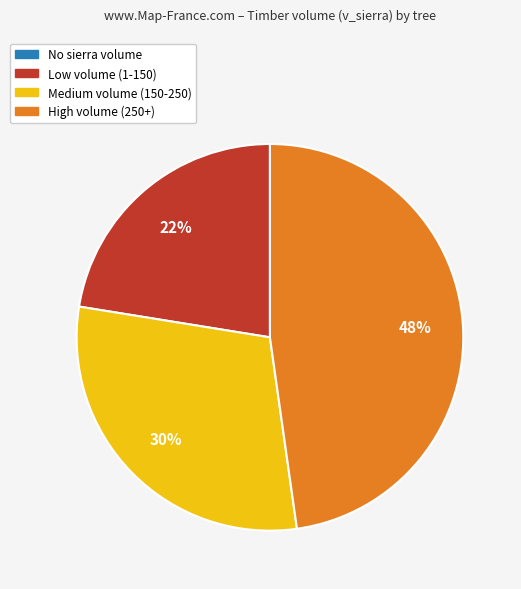

To the nearest percent, what is the average slice percentage?

25%